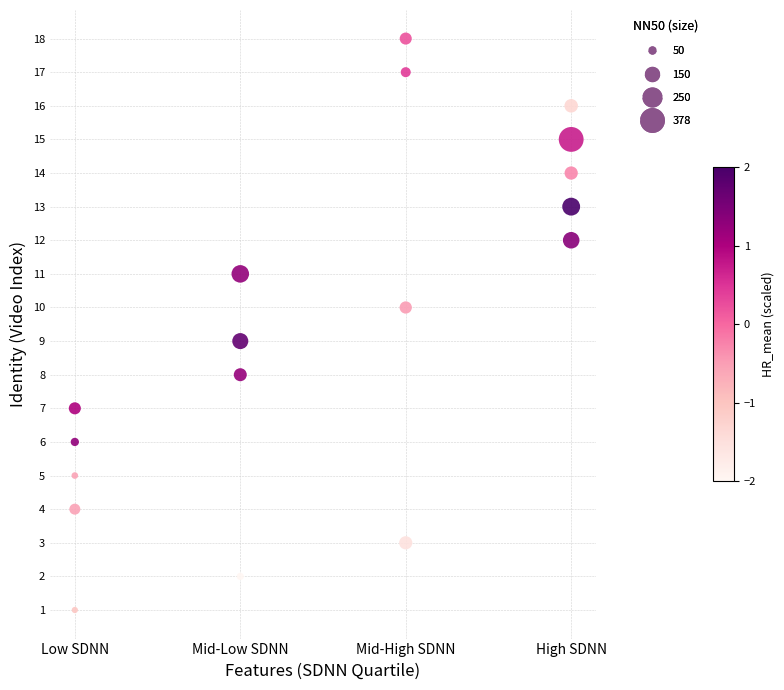

What is the range of Y values (max minus min)?

17